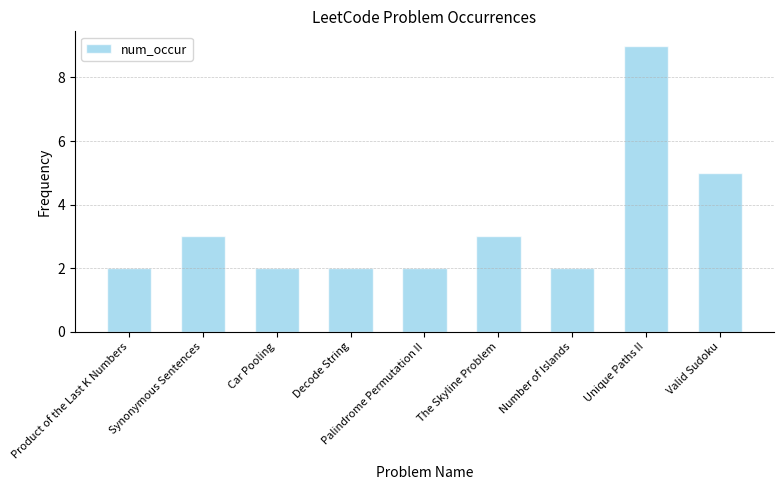

Does the chart contain any negative values?

No